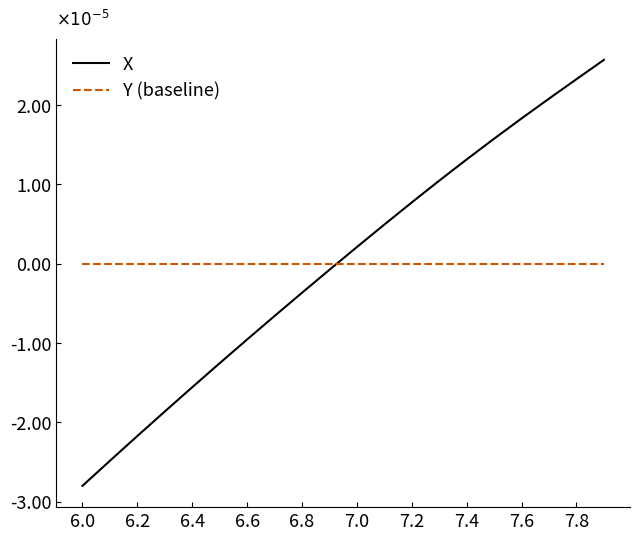

What are all the series names shown in the legend?

X, Y (baseline)